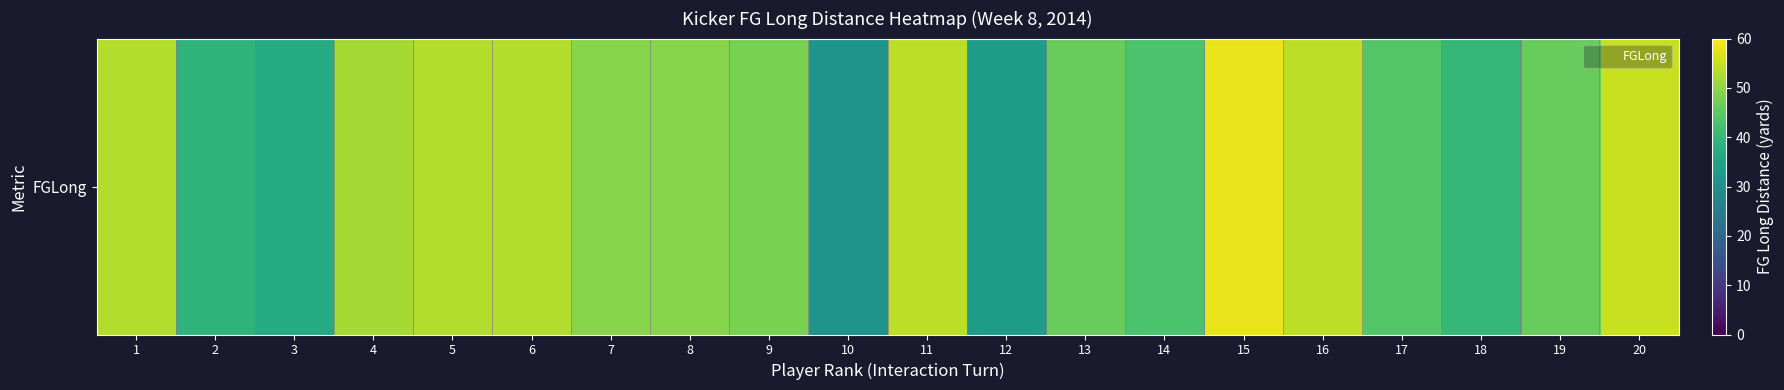

Reading left to right, what are all the values shown in this chart?

1=53	2=39	3=37	4=52	5=53	6=53	7=49	8=49	9=48	10=31	11=54	12=33	13=46	14=43	15=58	16=54	17=44	18=40	19=46	20=55